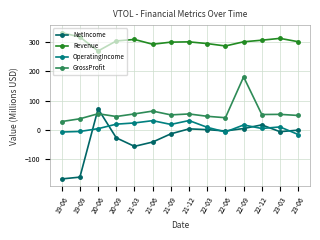

At which category is the sum across all series the highest?

22-09